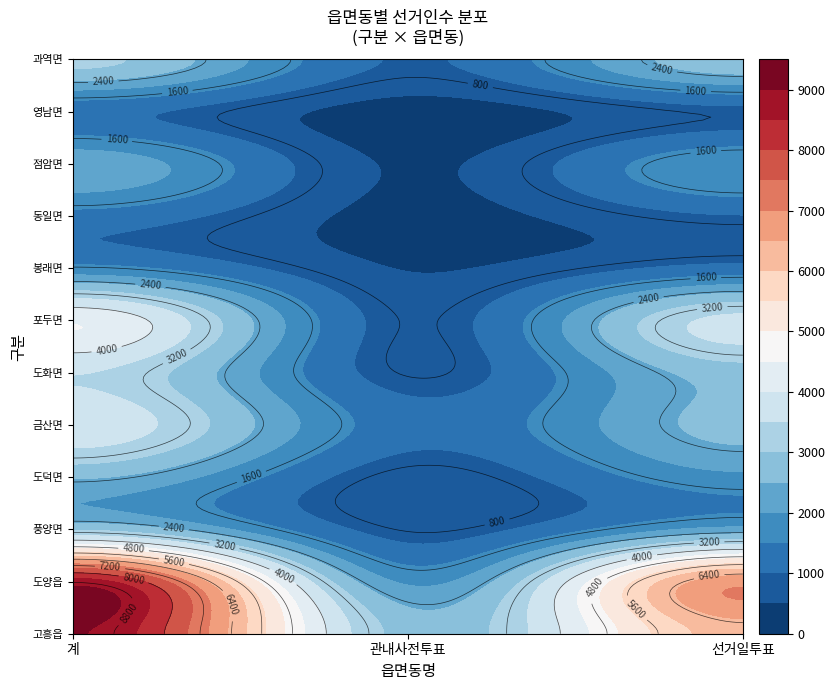

What value does the 금산면 series have at 계, to the nearest 50?

3900